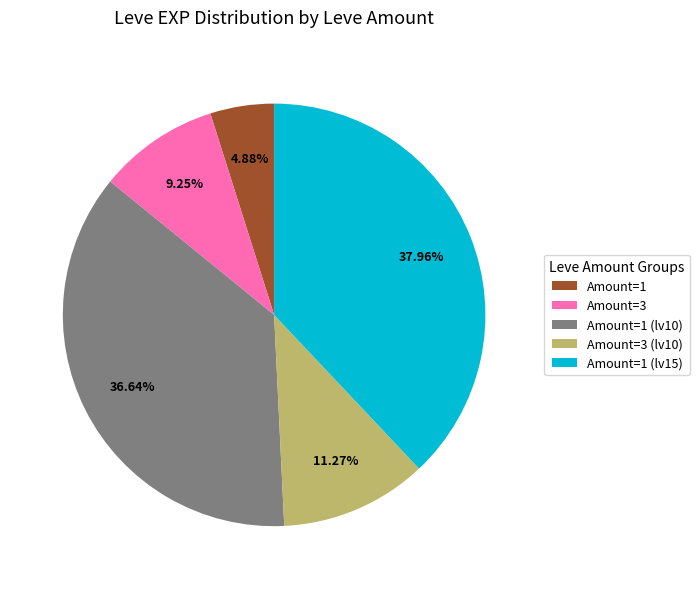

Rank the categories by value from highest to lowest.

Amount=1 (lv15), Amount=1 (lv10), Amount=3 (lv10), Amount=3, Amount=1